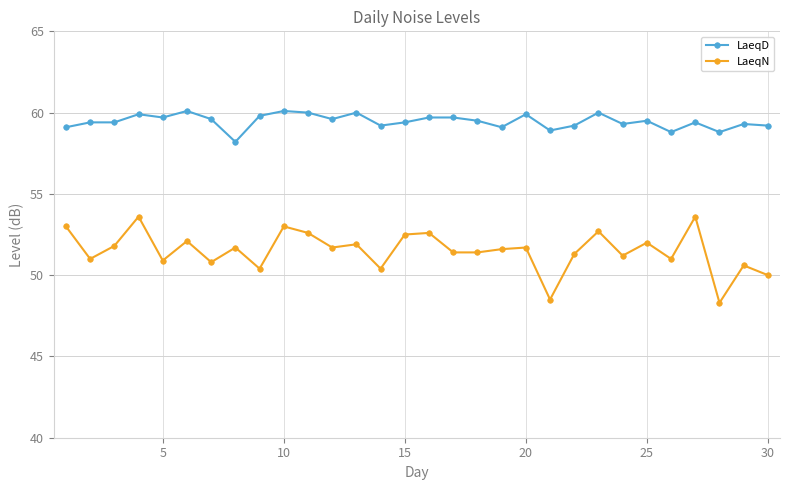

Rank the series by their maximum value, from highest to lowest.

LaeqD, LaeqN